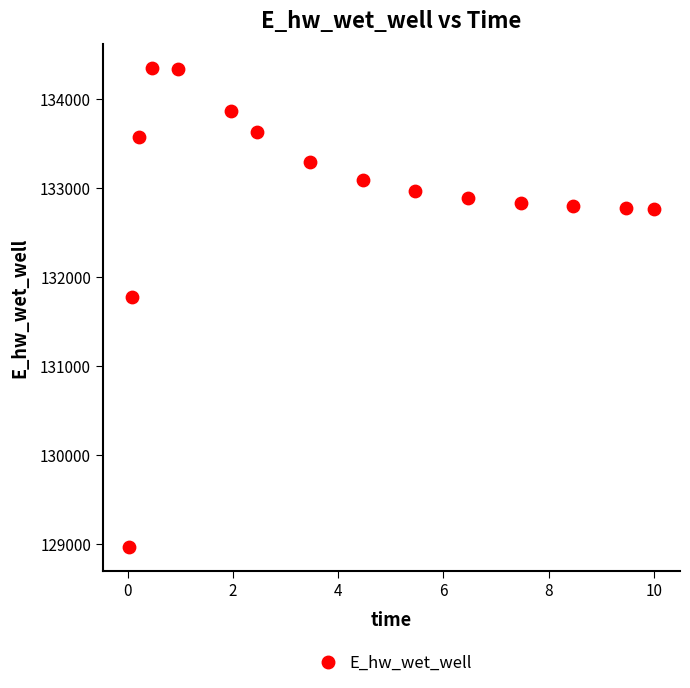

What Y value in the scatter plot is closest to 131658?

131774.7